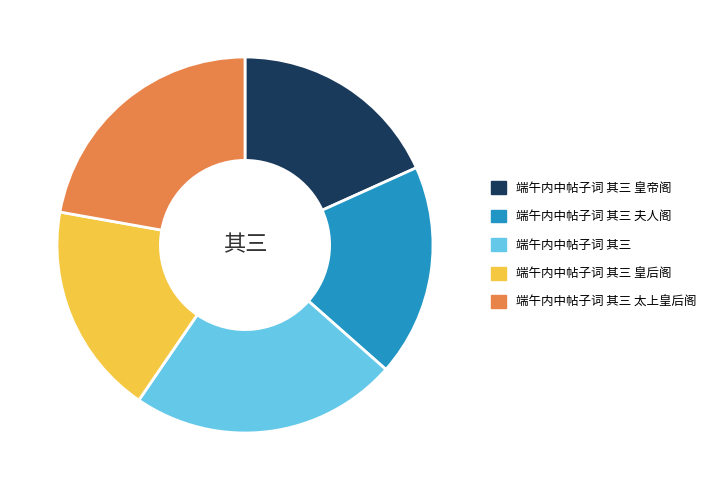

Combined, do 端午内中帖子词 其三 and 端午内中帖子词 其三 皇后阁 account for over 50%?

No